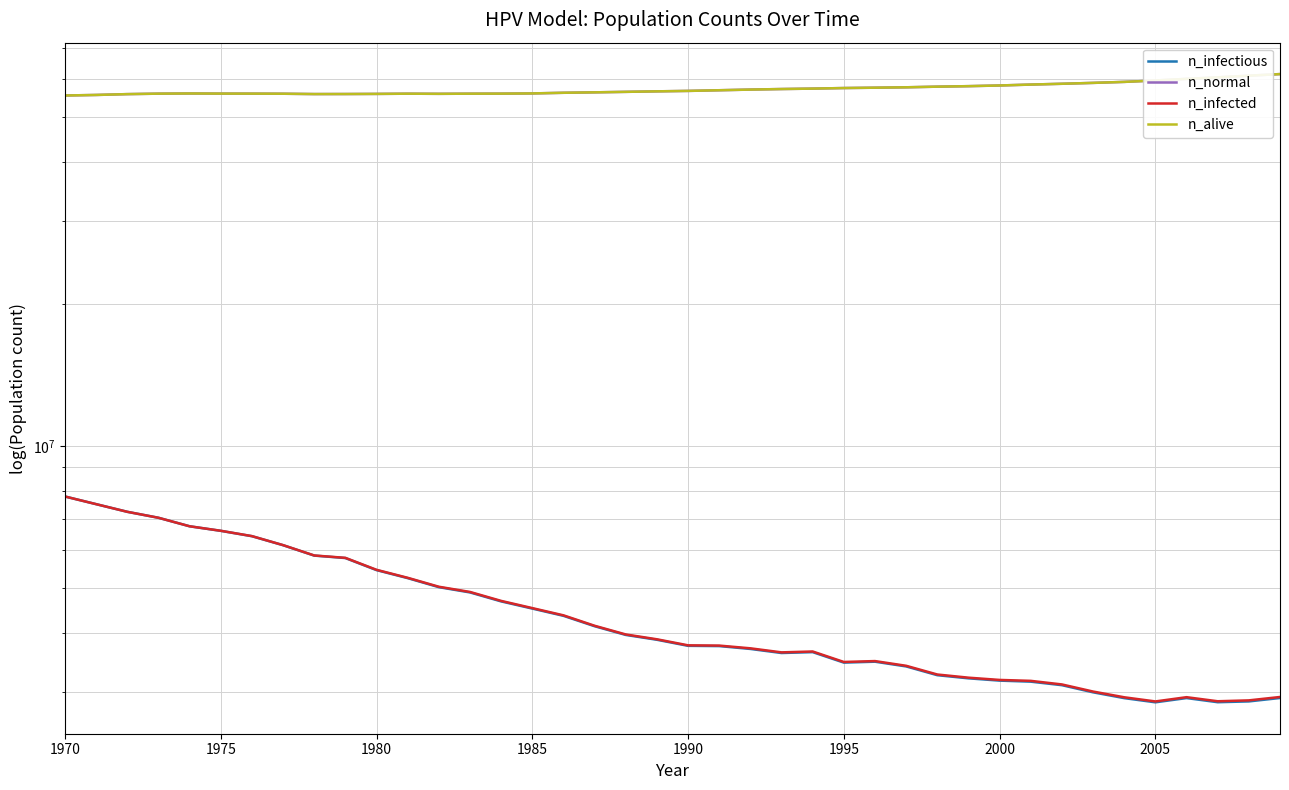

What is the average value of the n_normal series?

57227319.4